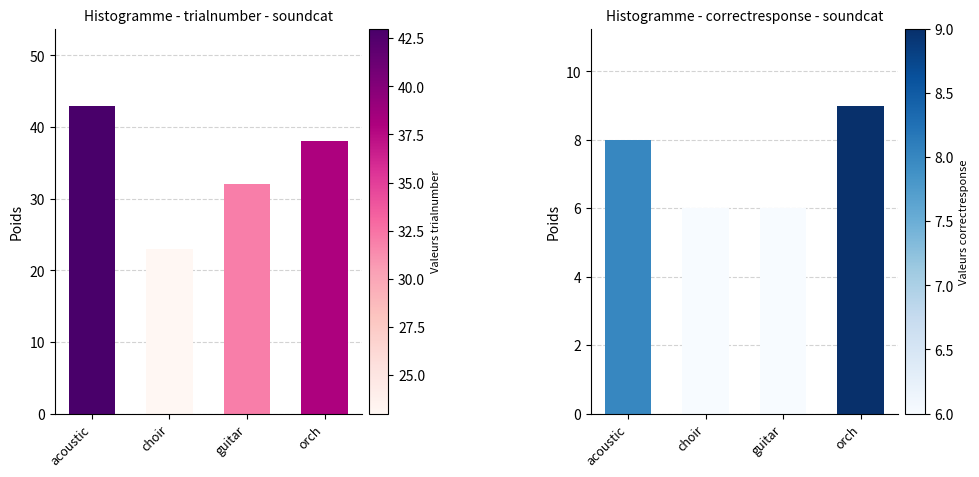

Count the trialnumber_sum values in the range 32 to 43.

3